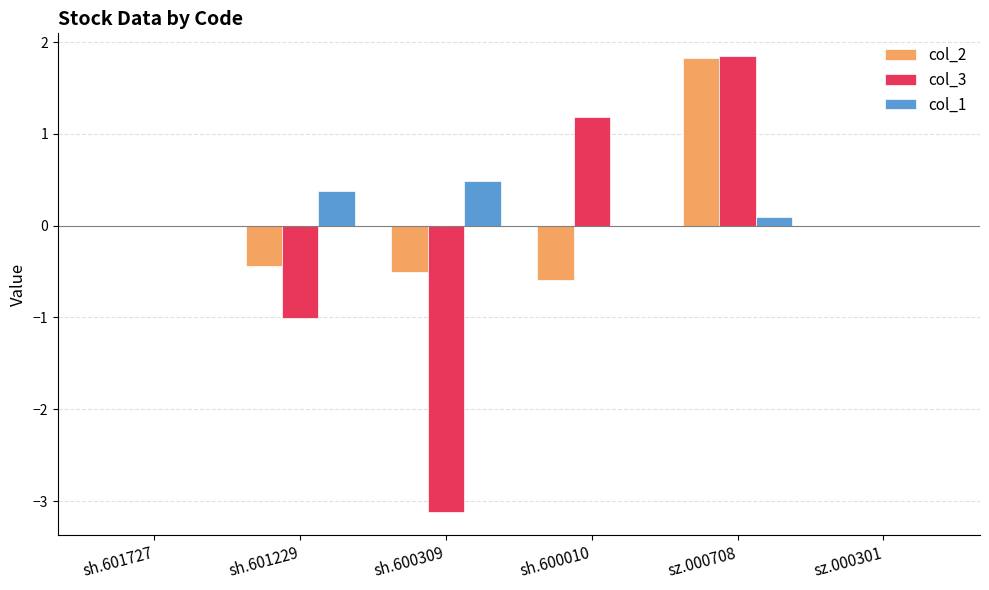

At which category is the sum across all series the highest?

sz.000708